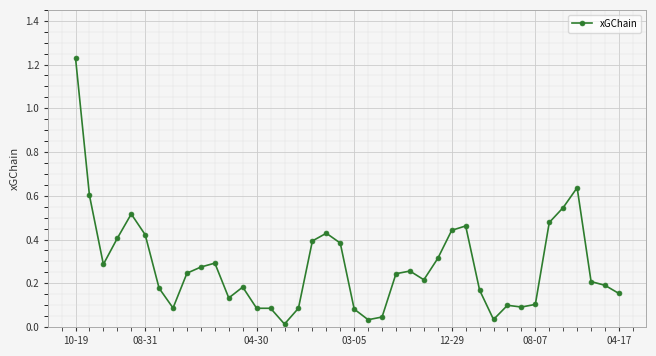

What is the sum of all values?

11.1